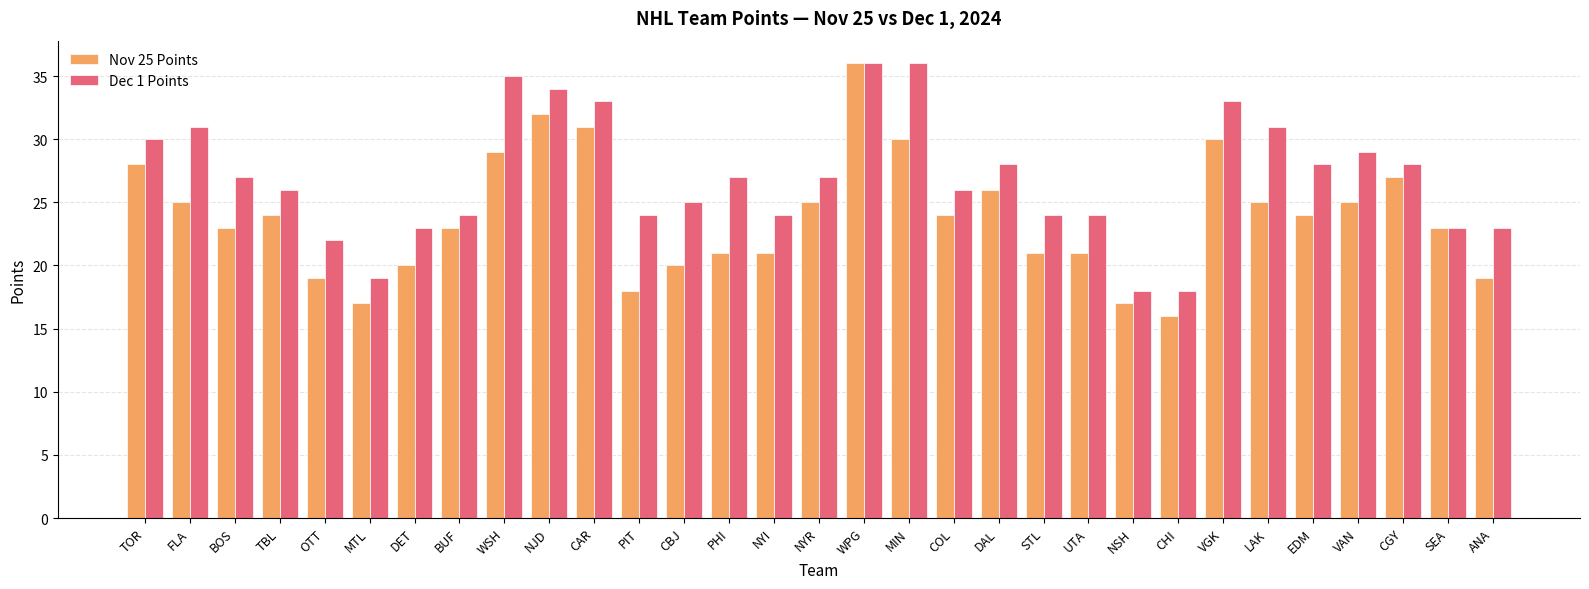

At which label does Nov 25 Points reach its peak?

WPG